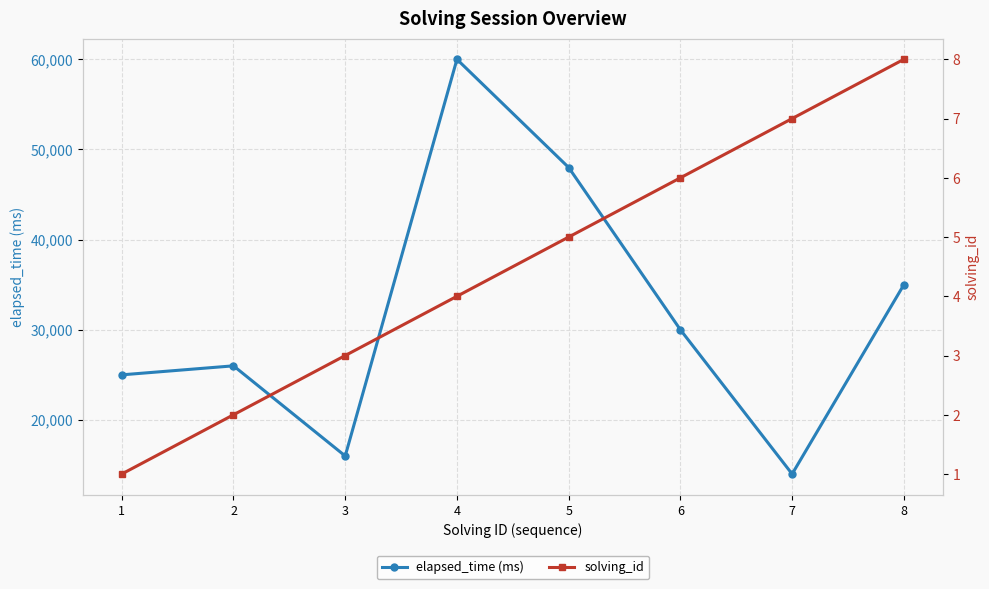

Between 6 and 3, which is larger?

6